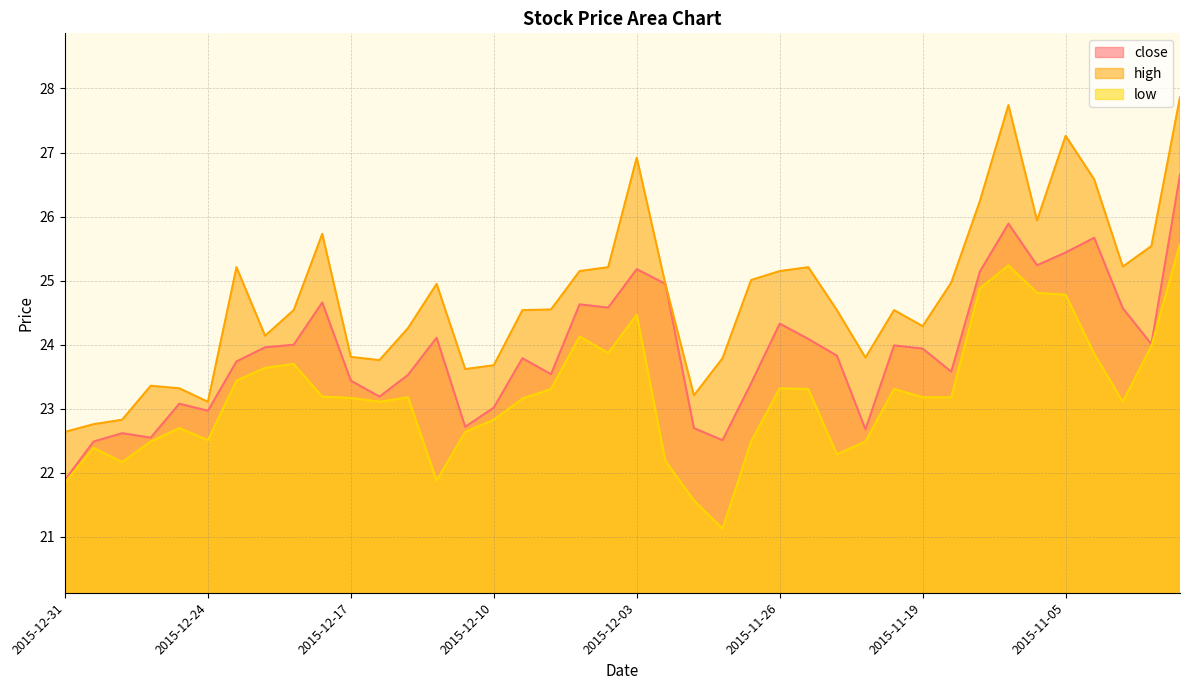

Is it true that close equals 24.0 at 2015-11-20?

True